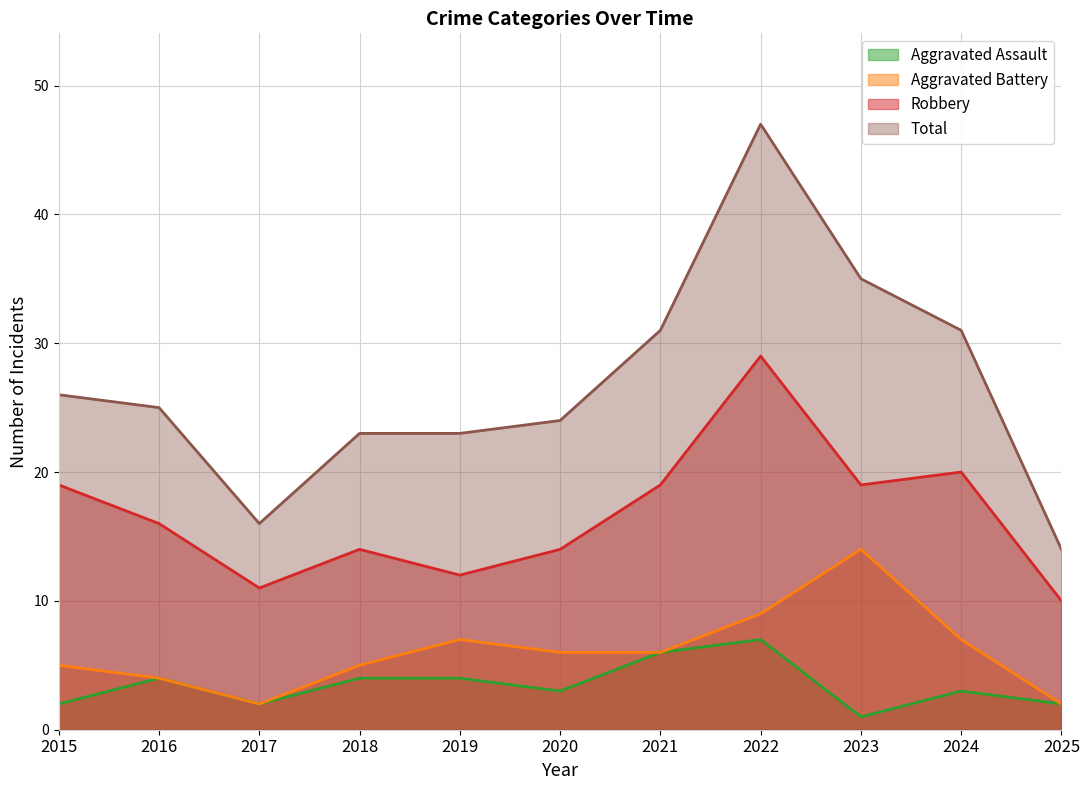

The value of Aggravated Assault at 2025 is 3. True or false?

False